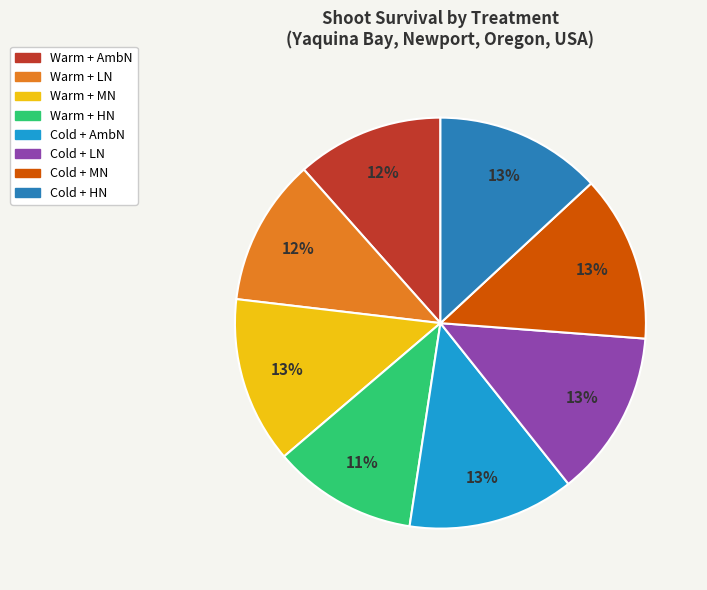

How many slices are in this pie chart?

8